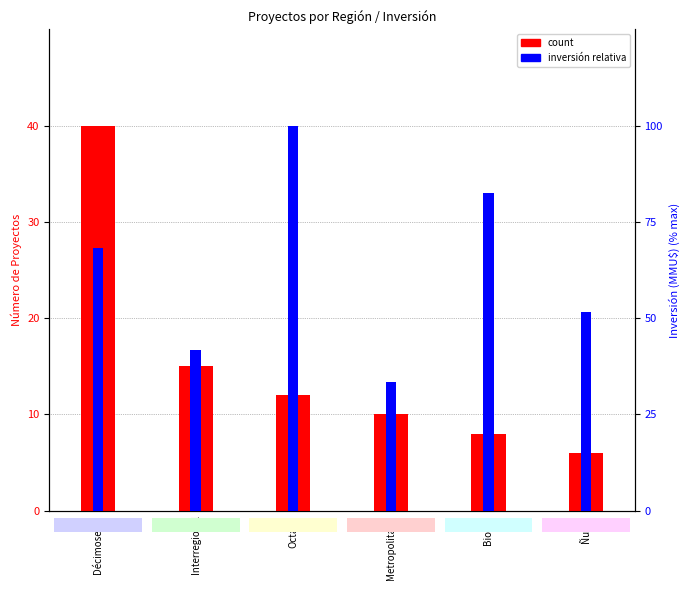

What is the label of the 5th bar from the right?

Interregional